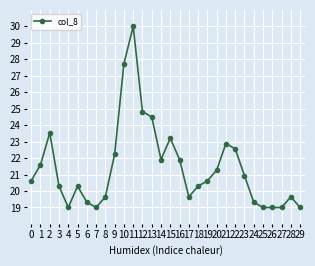

The value at 4 is 19.0. True or false?

True